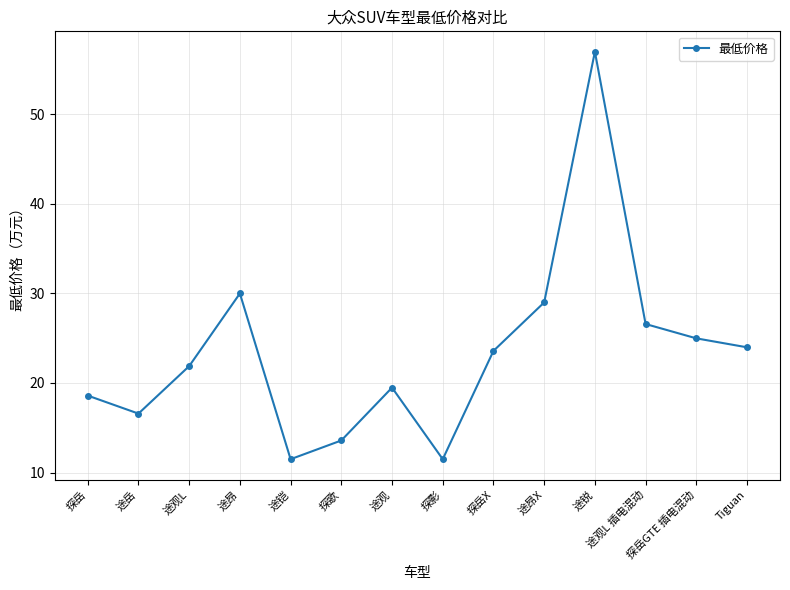

The chart shows a value of 16.6 at 途岳. True or false?

True